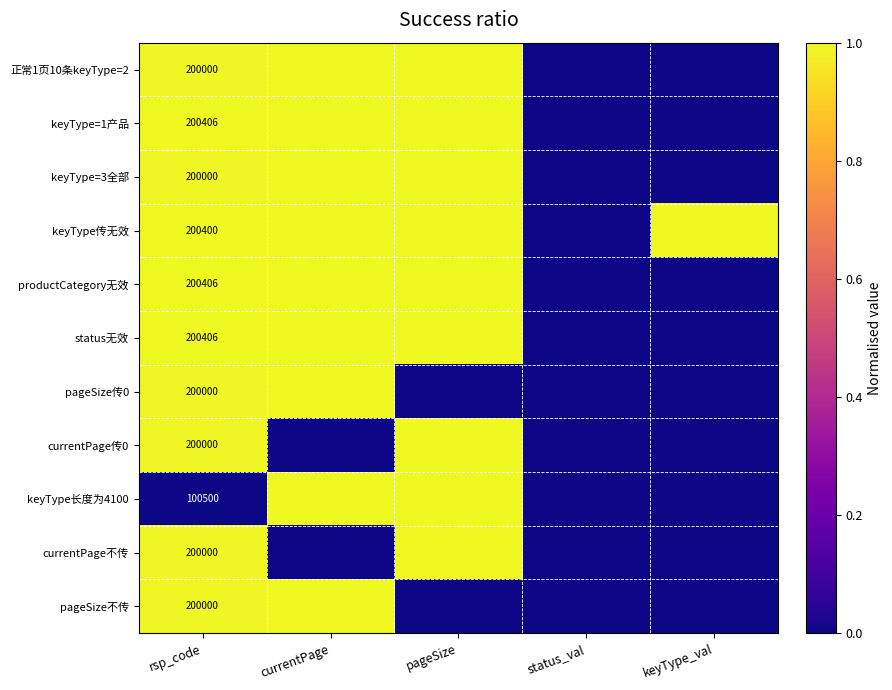

Where is keyType=3全部 nearest to the value 0?

status_val